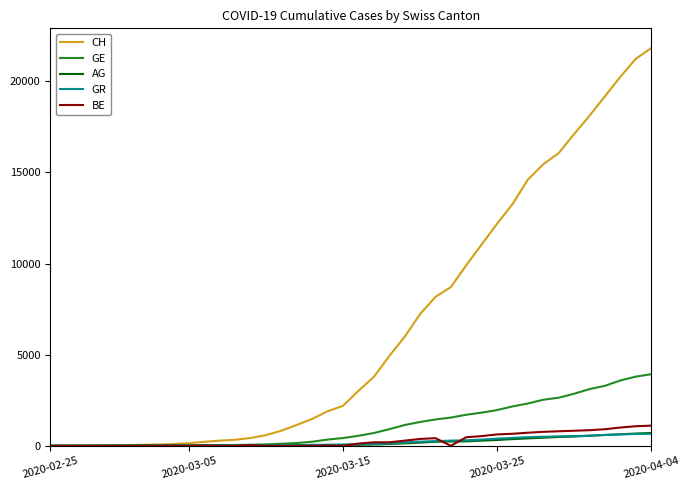

What is the highest value of the AG series?

702